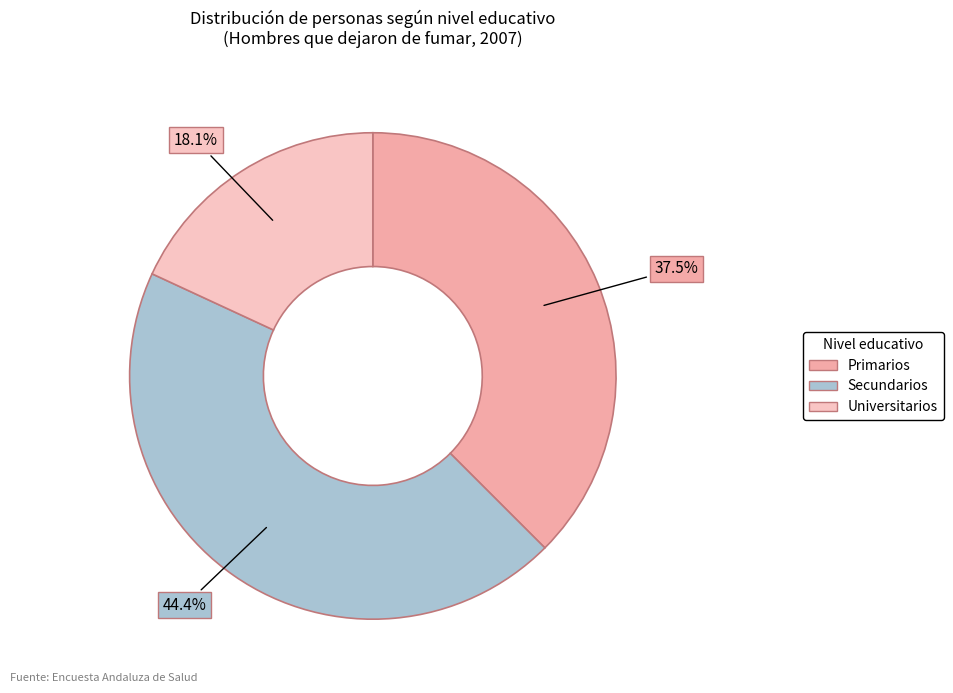

Approximately how many times larger is the value at Secundarios compared to Universitarios?

2.5